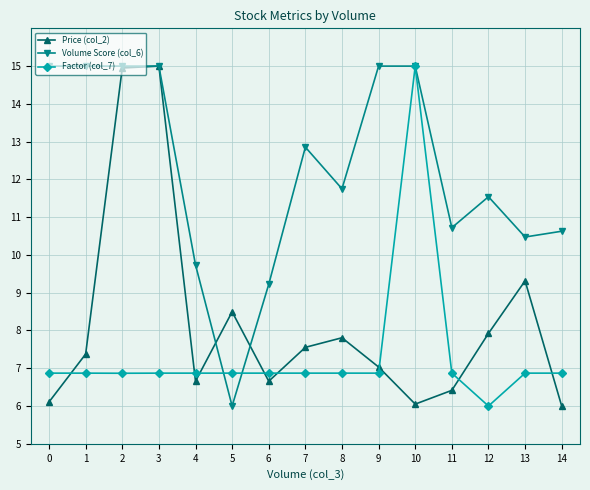

At how many categories does at least one series exceed 14?

6